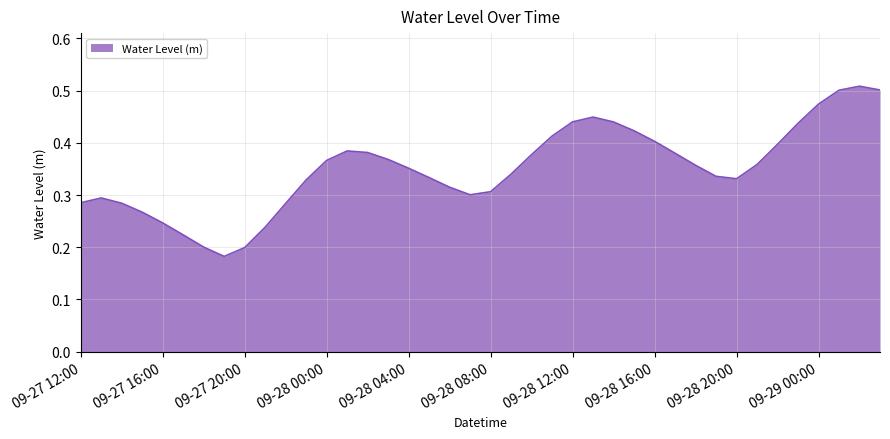

Count the values in the range 0 to 1.

40